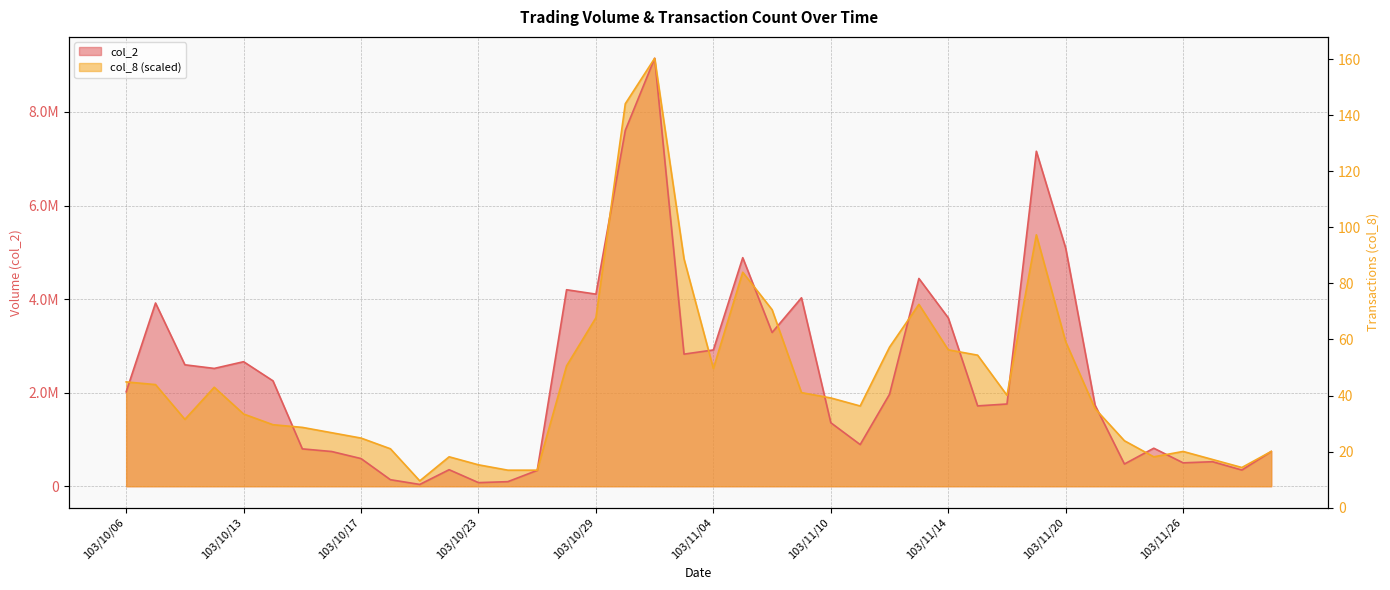

What are all the series names shown in the legend?

col_2, col_8